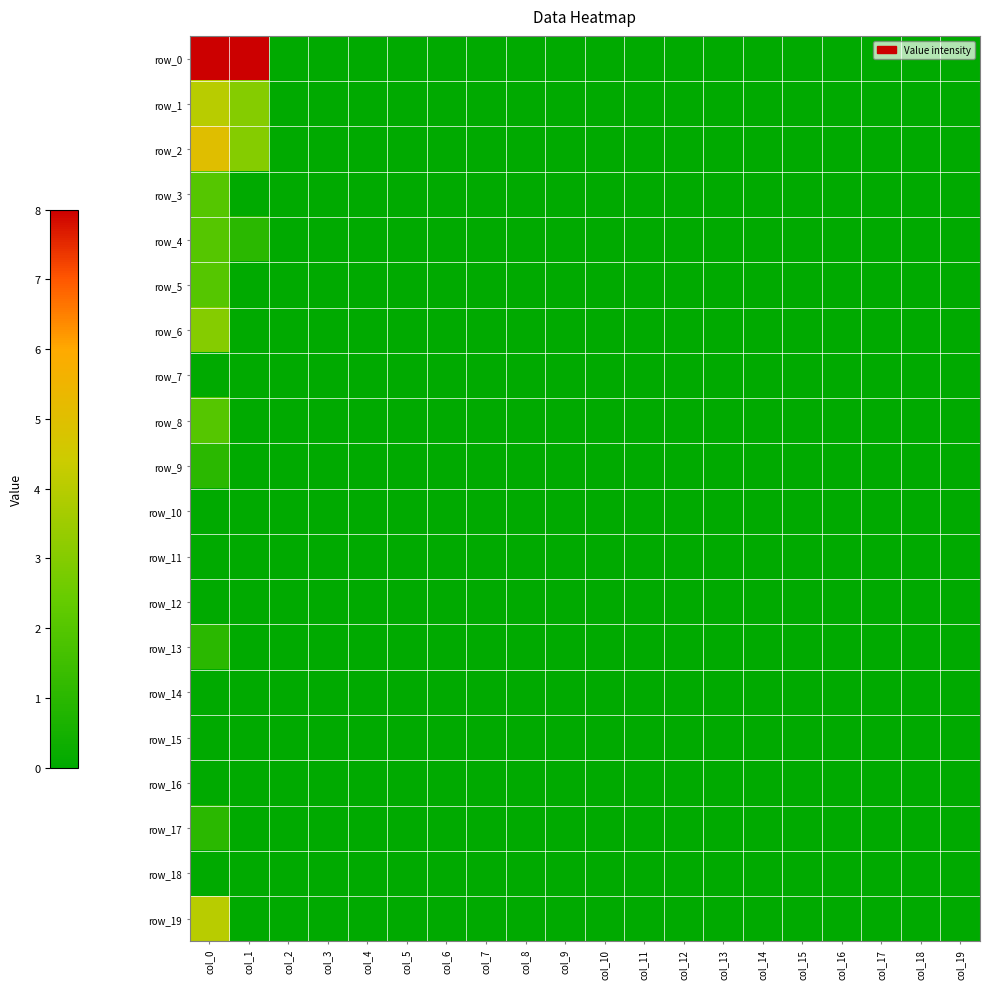

Rank the series at col_6 from lowest to highest value.

row_0, row_1, row_2, row_3, row_4, row_5, row_6, row_7, row_8, row_9, row_10, row_11, row_12, row_13, row_14, row_15, row_16, row_17, row_18, row_19